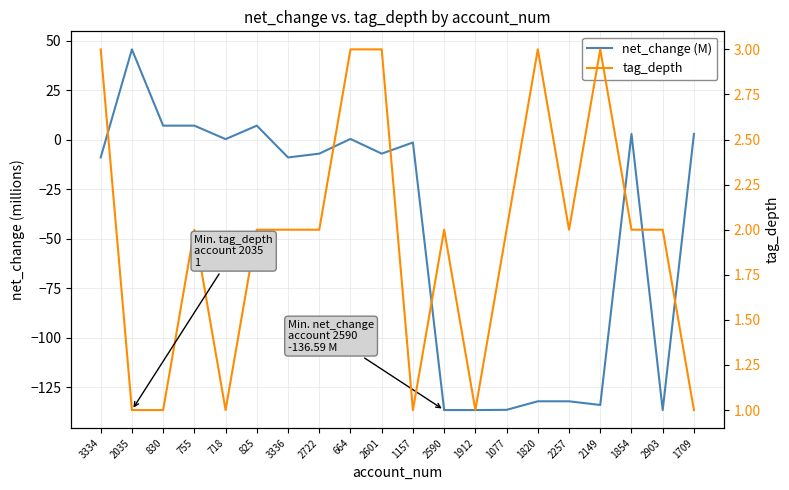

What is the minimum value shown in the chart?

-136.6